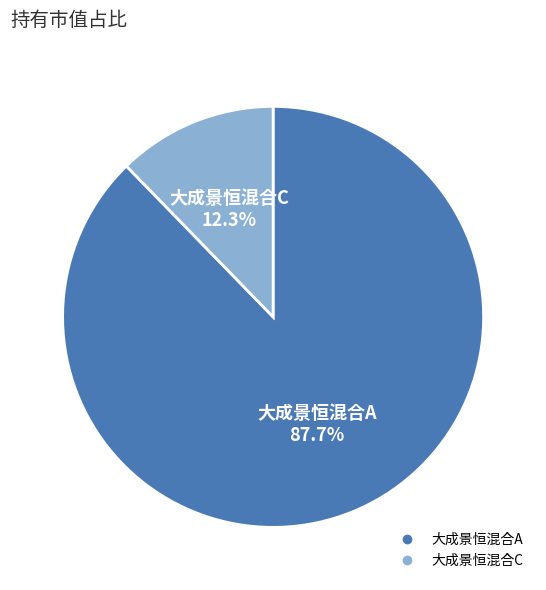

Count the number of slices in the pie.

2